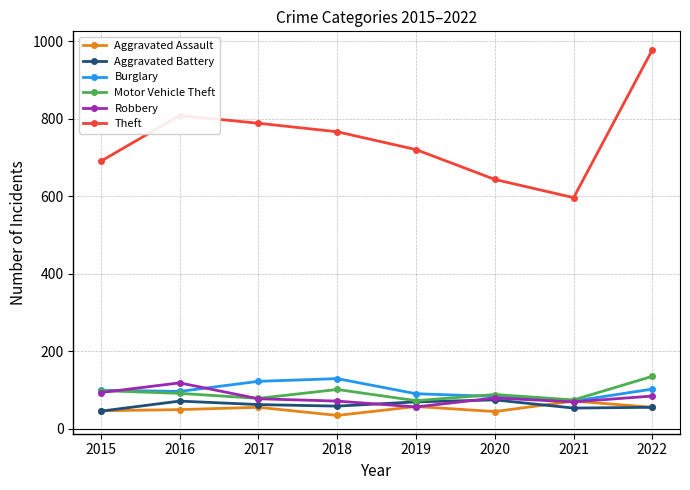

What is the approximate value of Robbery at 2015, to the nearest 5?

95